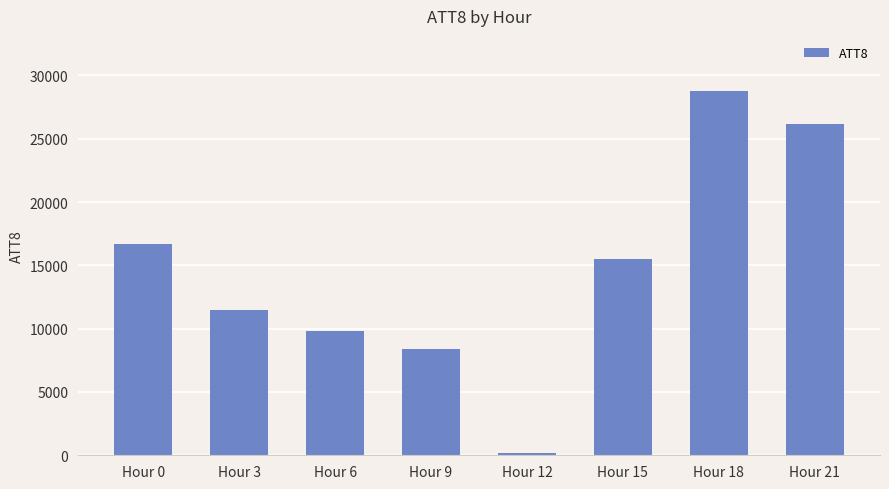

What is the difference between the values at Hour 0 and Hour 21?

9500